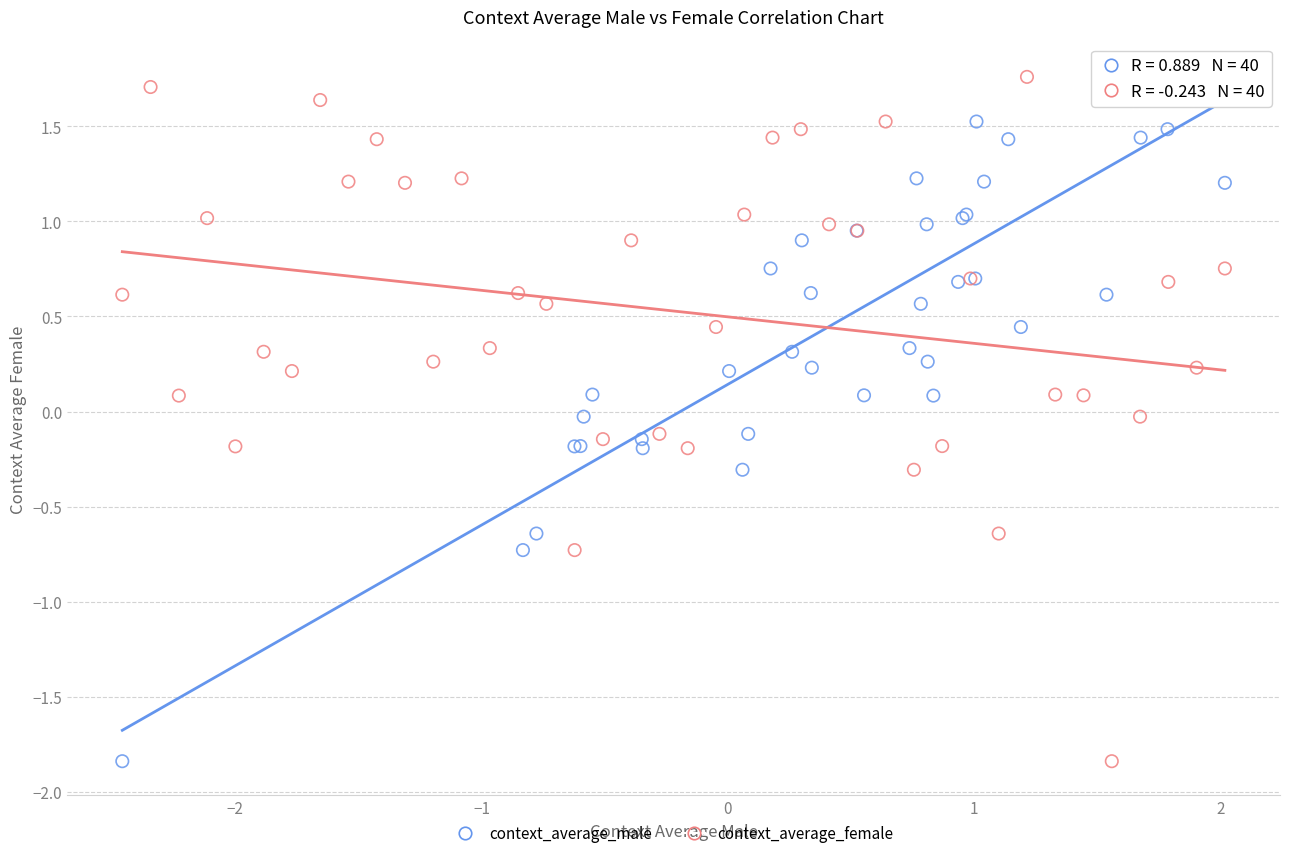

What are all the series names shown in the legend?

context_average_male, context_average_female